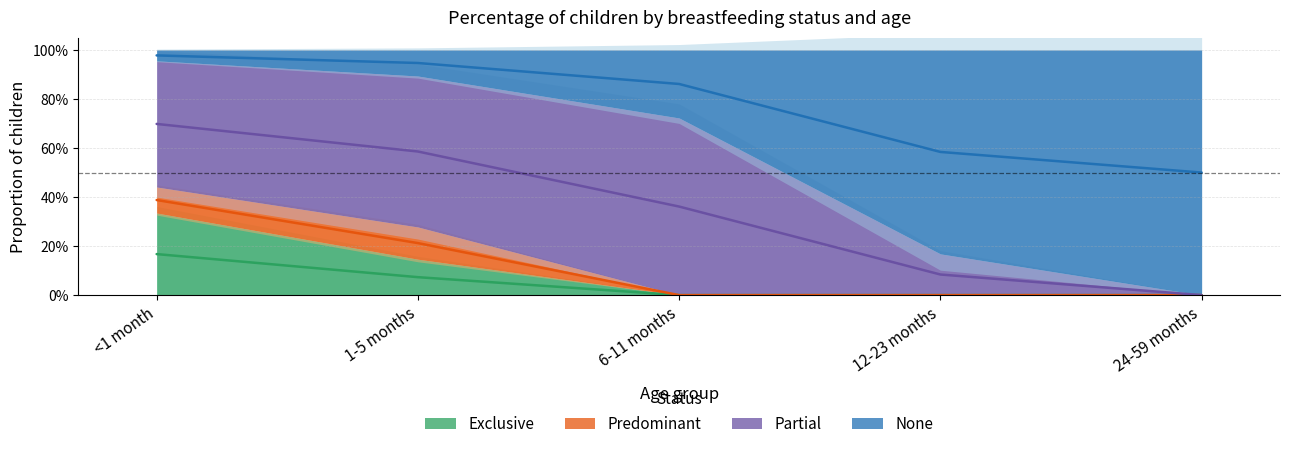

Which series changed the most between 6-11 months and 24-59 months?

None